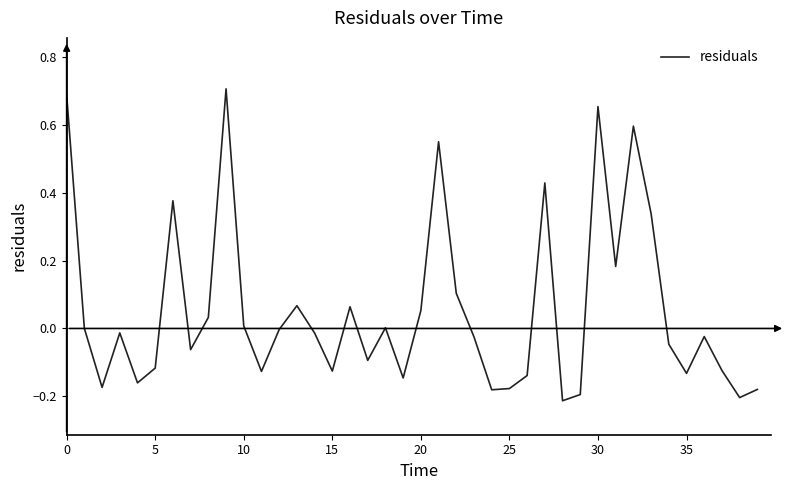

What is the average value?

0.1